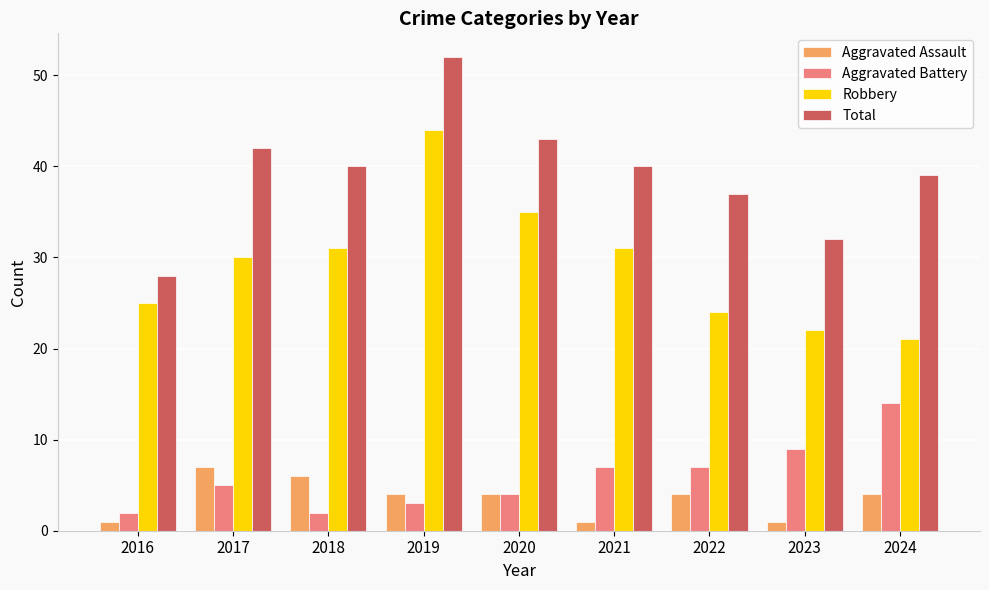

At which category is the sum across all series the highest?

2019